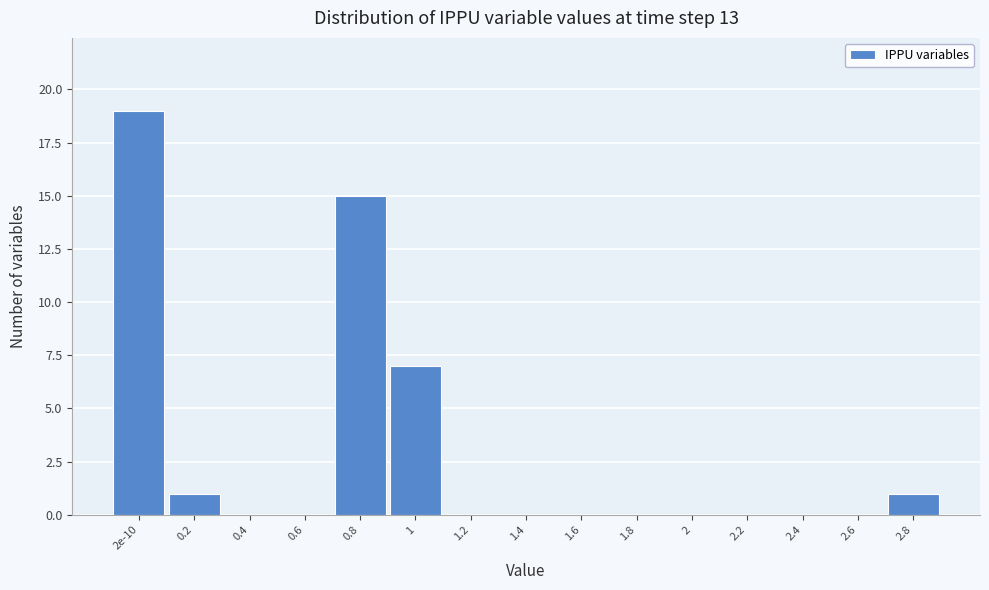

Reading left to right, transcribe all the data shown in this chart.

2e-10=19	0.2=1	0.4=0	0.6=0	0.8=15	1=7	1.2=0	1.4=0	1.6=0	1.8=0	2=0	2.2=0	2.4=0	2.6=0	2.8=1